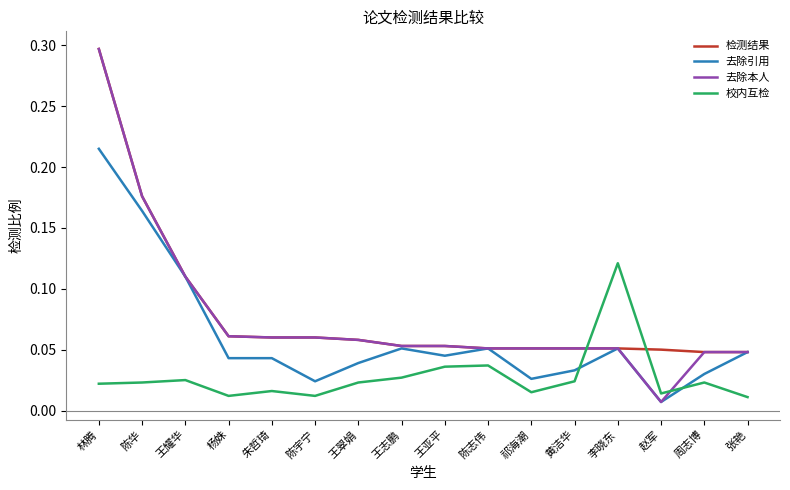

Between 祁海潮 and 李晓东, which series saw the biggest shift?

校内互检